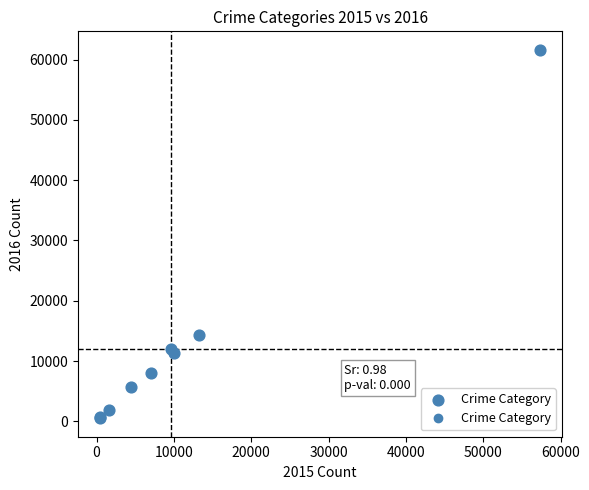

What Y value in the scatter plot is closest to 31067?

14289